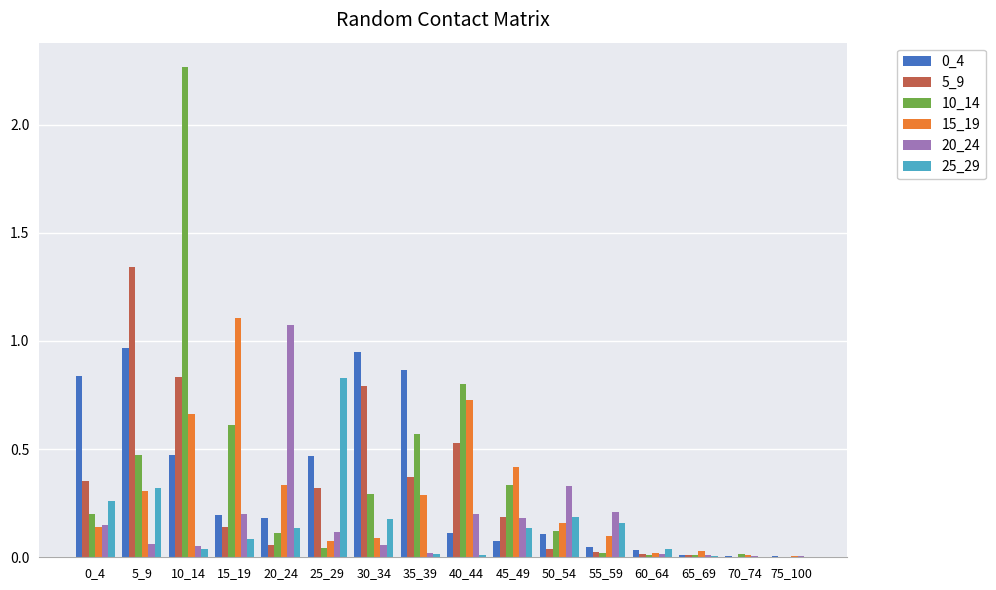

How many groups of bars are there?

16